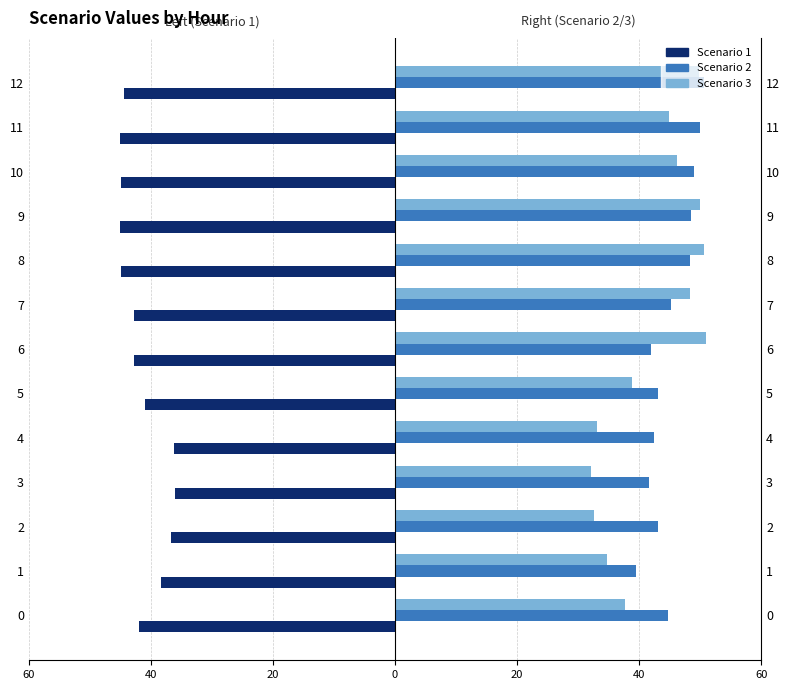

Which series has the largest range (max minus min)?

Scenario 3